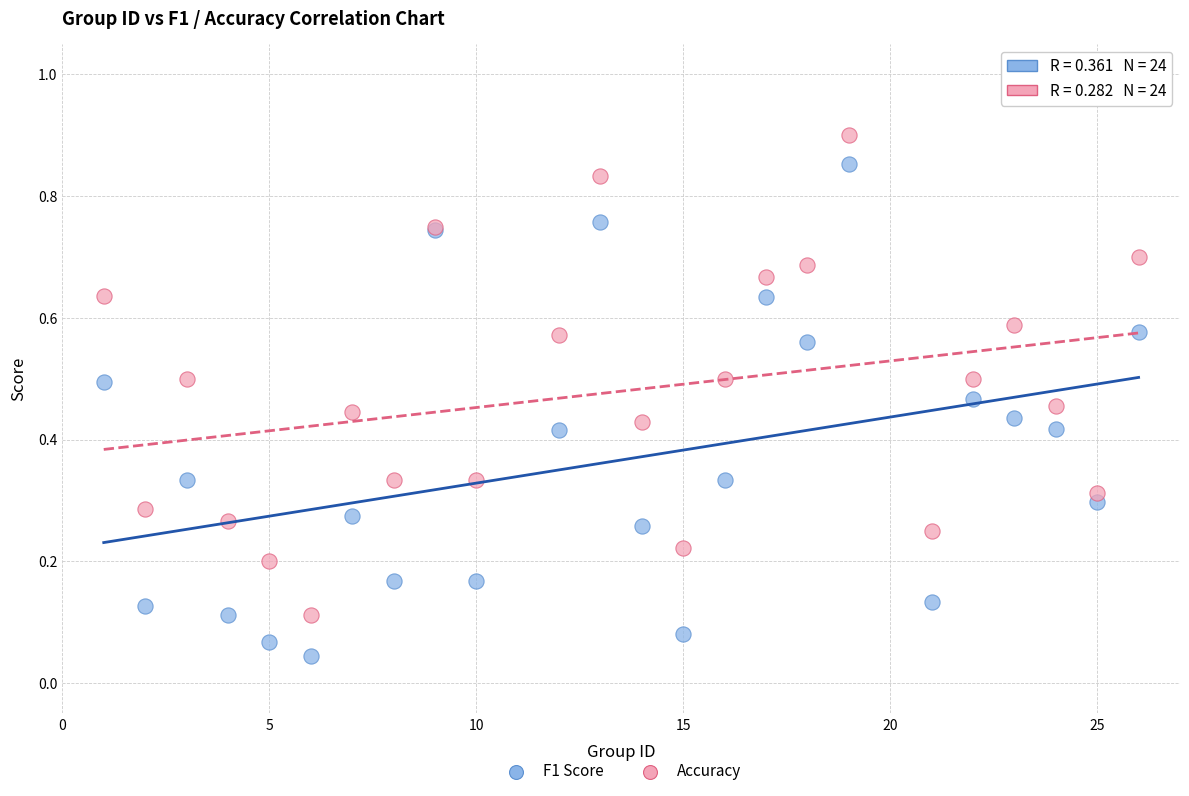

Which series reaches the maximum Y coordinate?

Accuracy